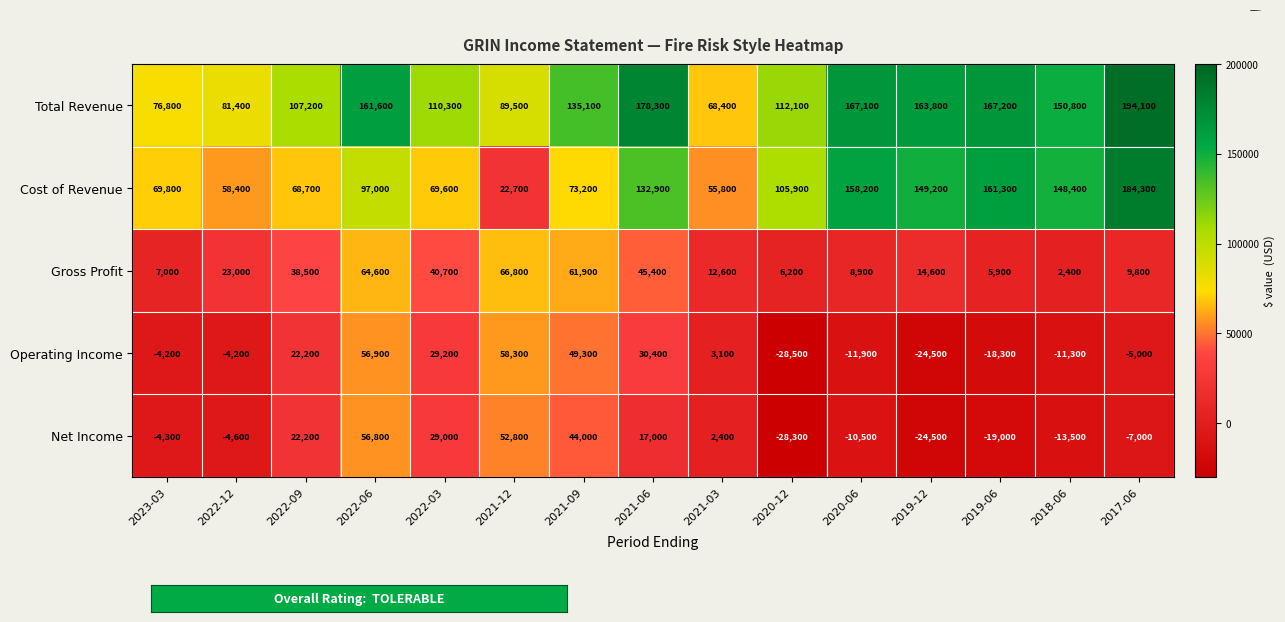

The value of Net Income at 2019-12 is -14650. True or false?

False